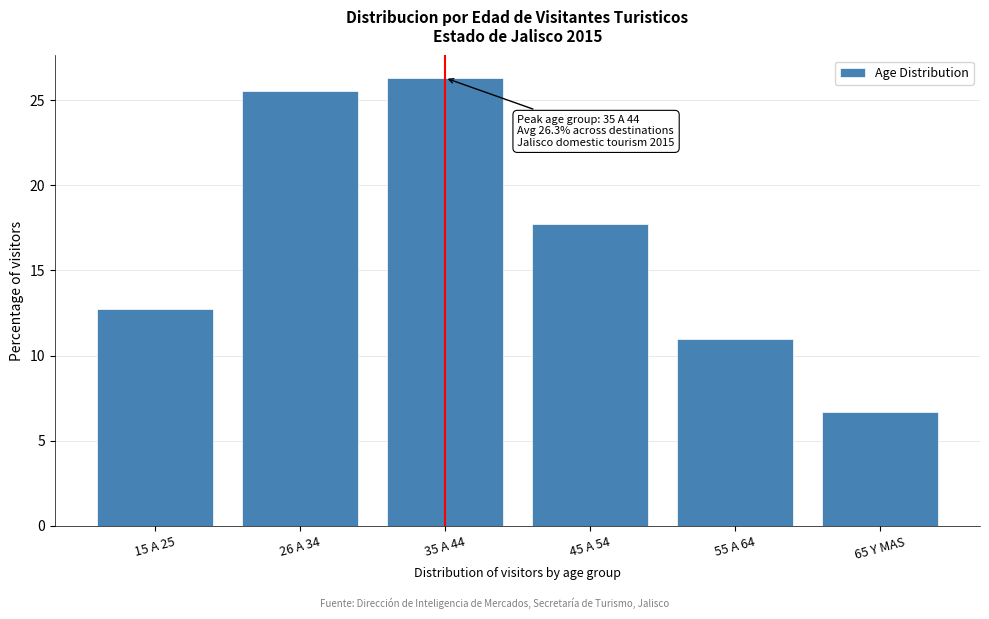

Reading left to right, list all the values displayed in this chart.

15 A 25=12.8	26 A 34=25.5	35 A 44=26.3	45 A 54=17.7	55 A 64=11.0	65 Y MAS=6.7